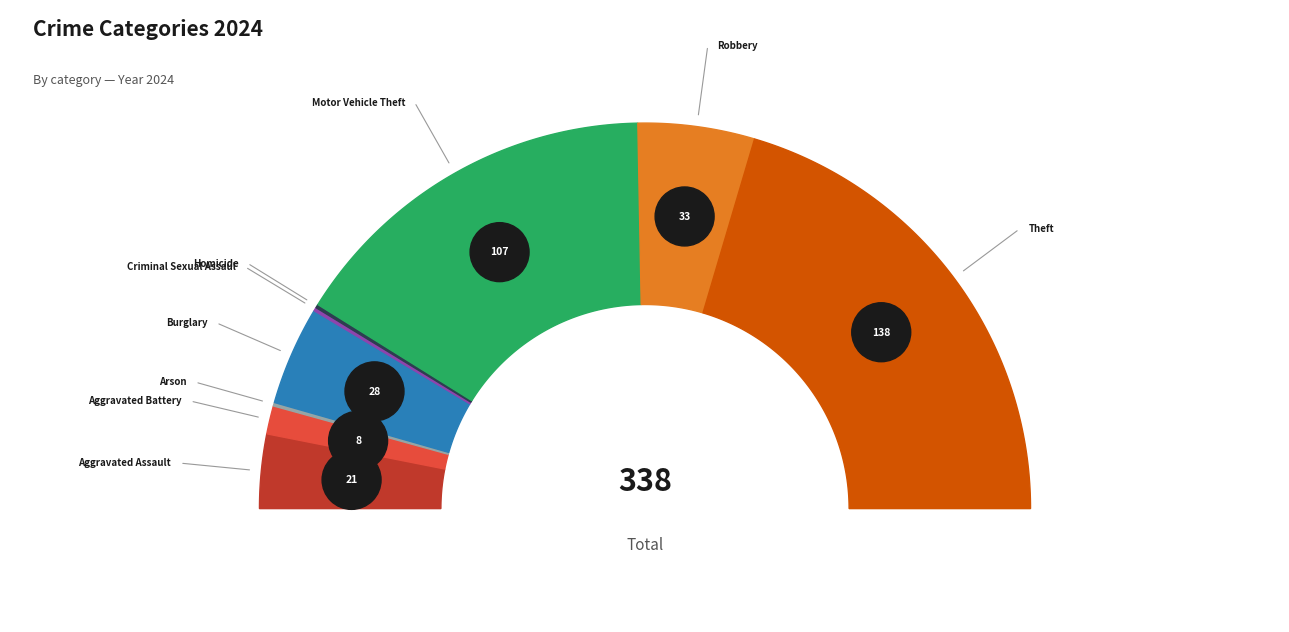

Approximately how many times larger is the value at Aggravated Assault compared to Aggravated Battery?

2.6